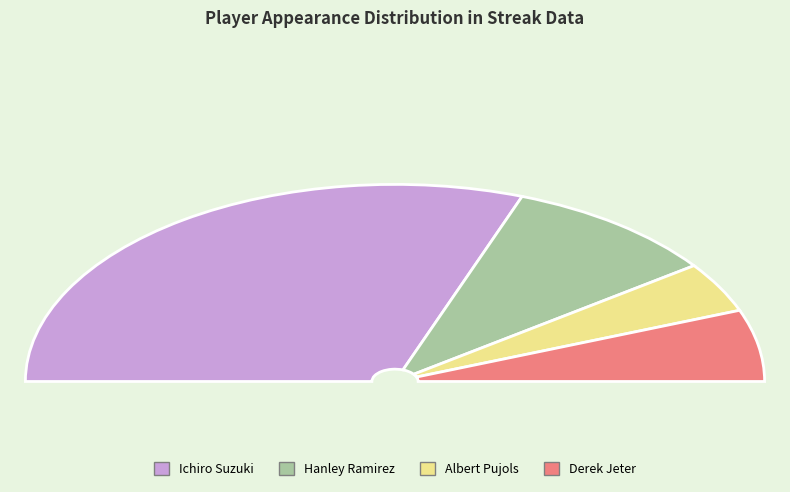

Does Hanley Ramirez account for over 50% of the chart?

No